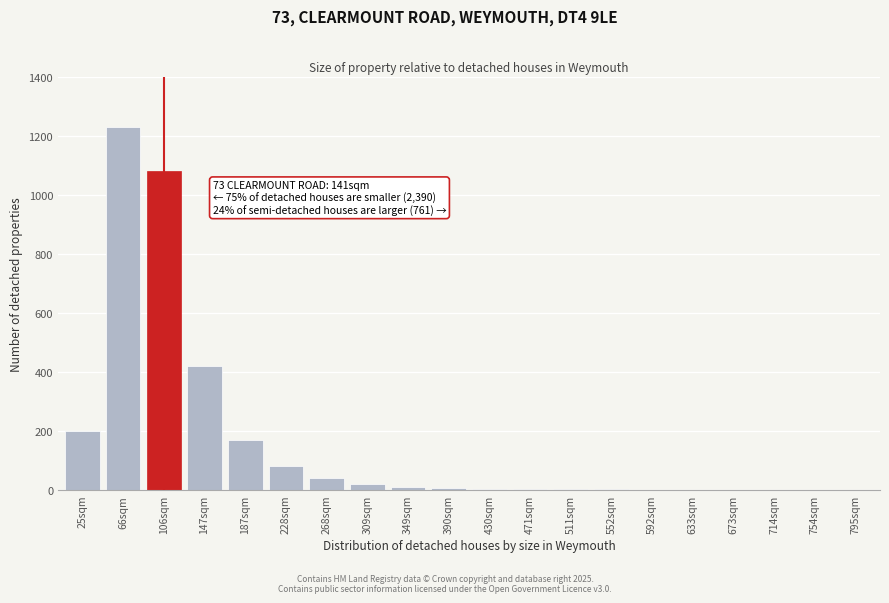

The chart shows a value of 20 at 309sqm. True or false?

True